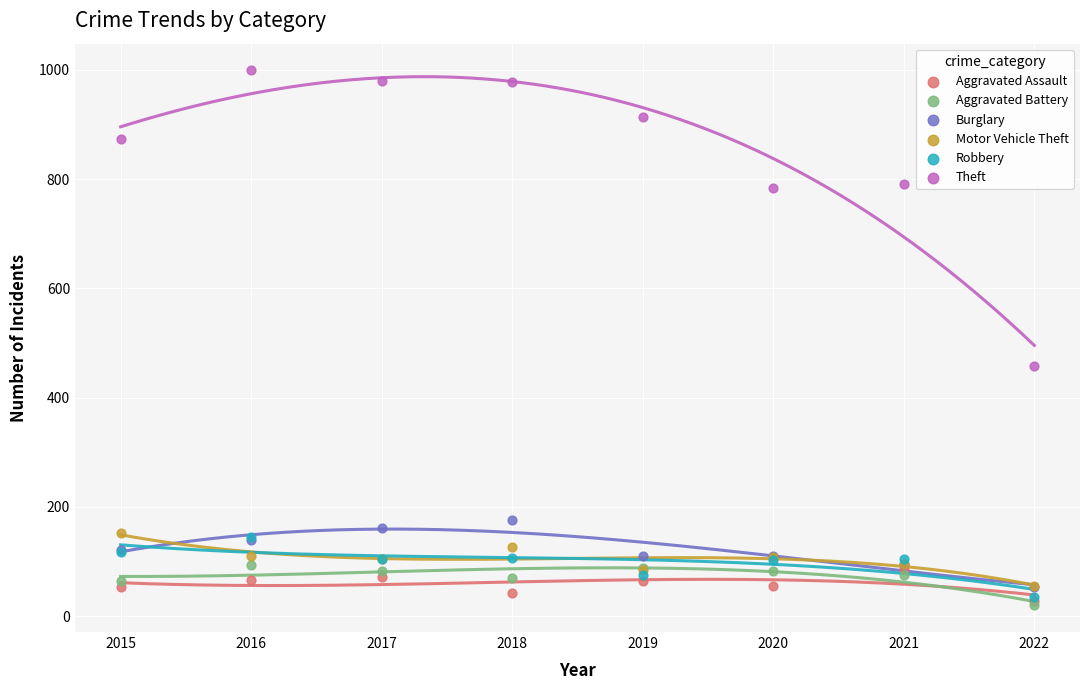

What are all the series names shown in the legend?

Aggravated Assault, Aggravated Battery, Burglary, Motor Vehicle Theft, Robbery, Theft